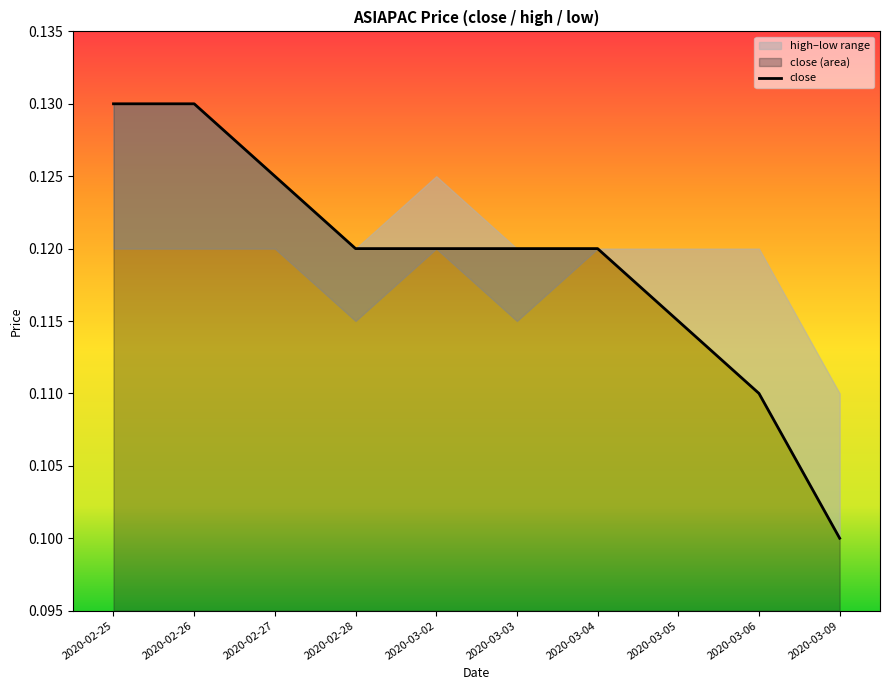

List the labels in order of value, largest first.

2020-02-25, 2020-02-26, 2020-02-27, 2020-02-28, 2020-03-02, 2020-03-03, 2020-03-04, 2020-03-05, 2020-03-06, 2020-03-09